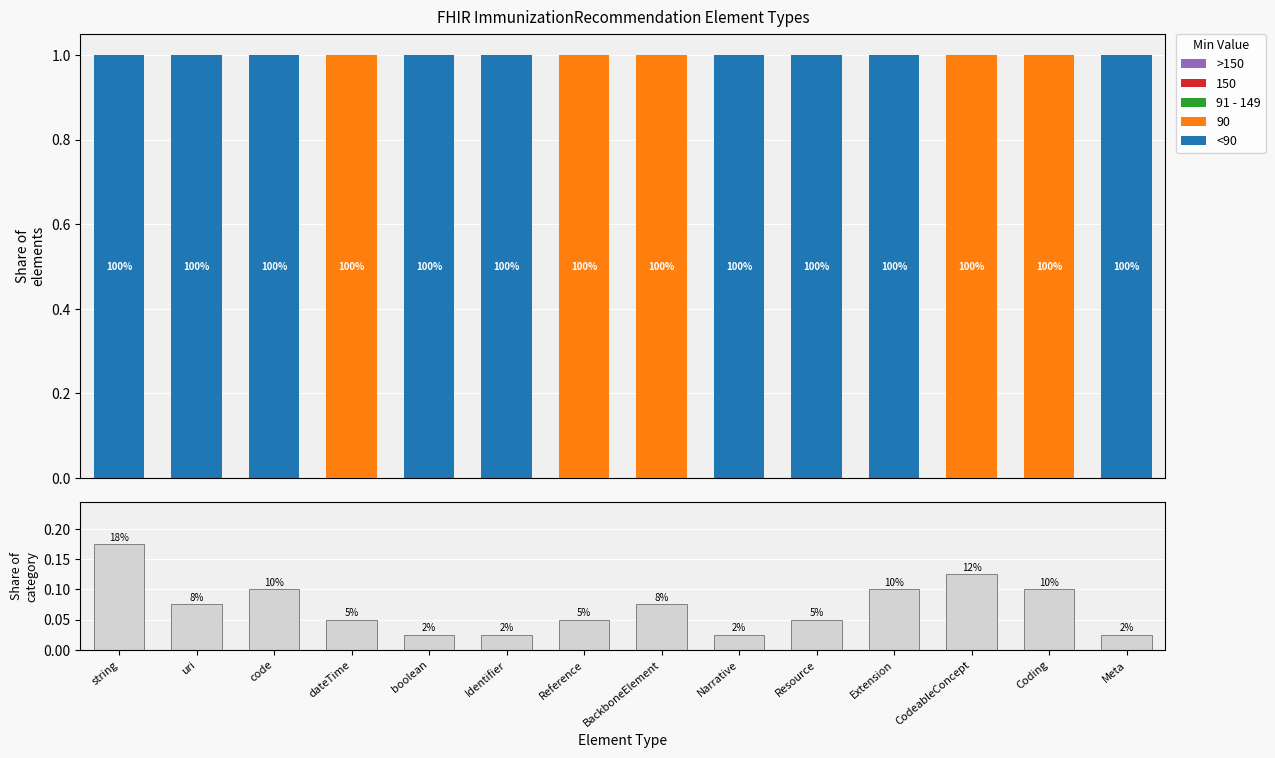

Which series has the largest range (max minus min)?

<90